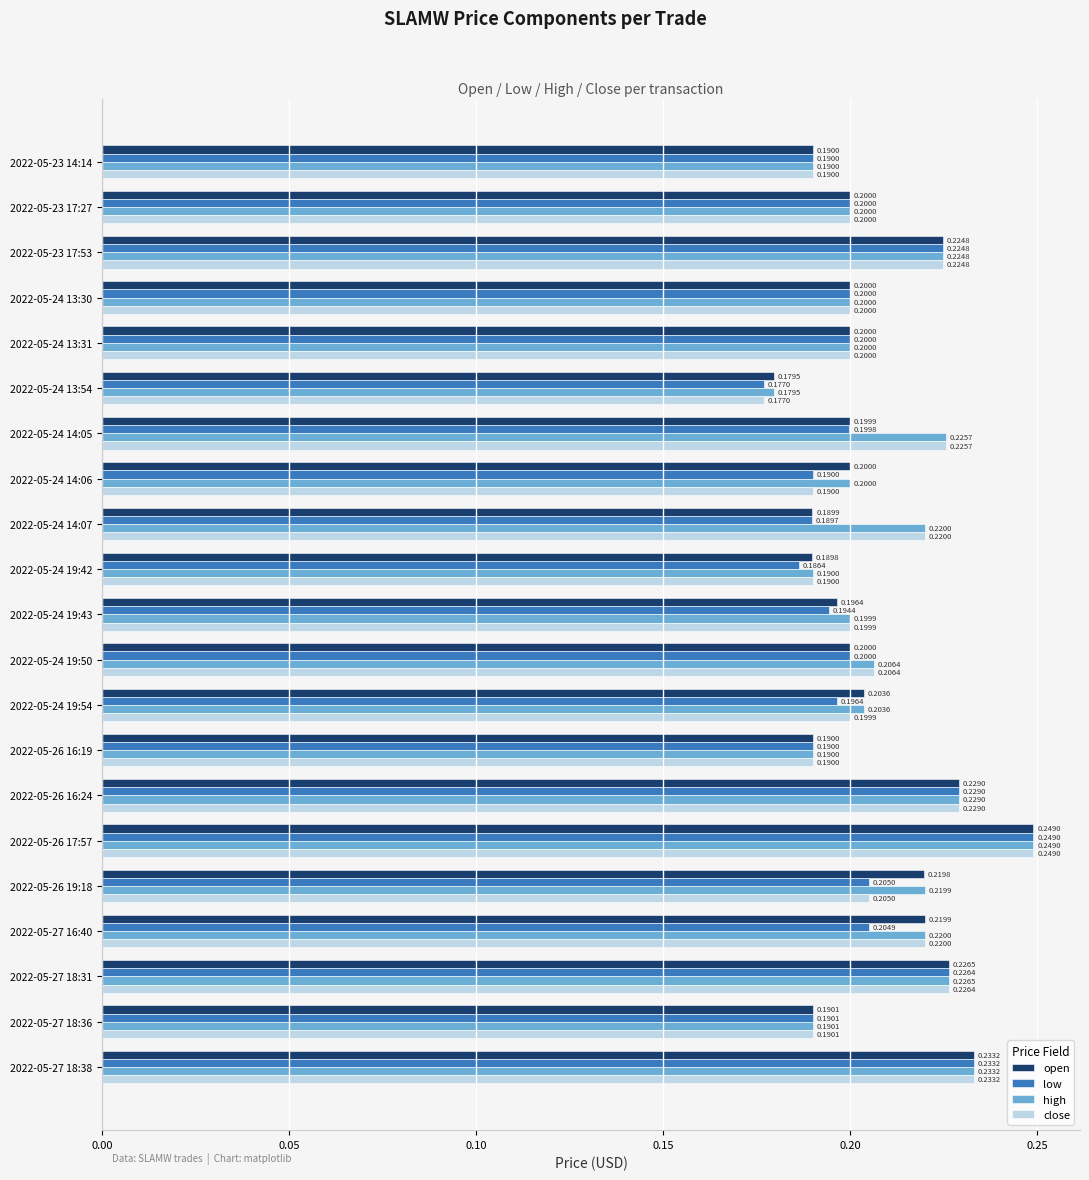

At which category is the sum across all series the highest?

2022-05-26 17:57